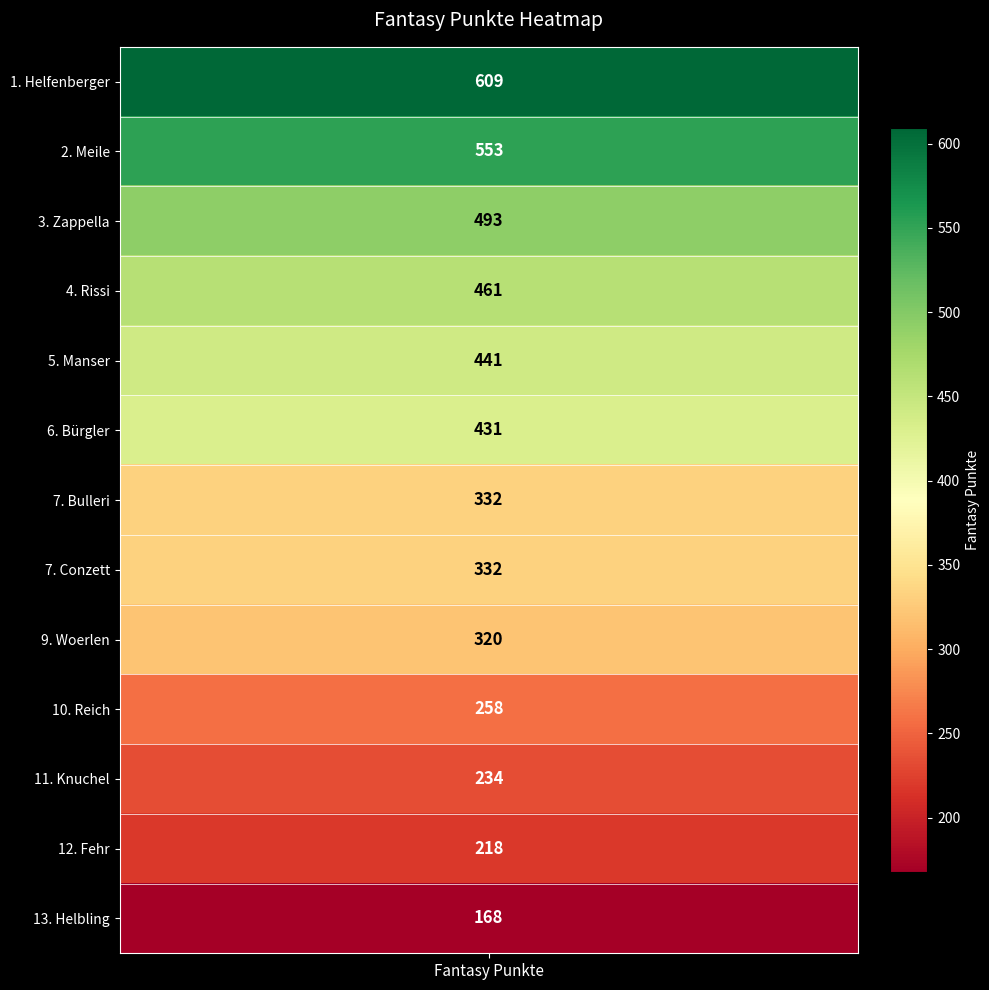

Reading left to right, extract all data points from this chart.

609	553	493	461	441	431	332	332	320	258	234	218	168